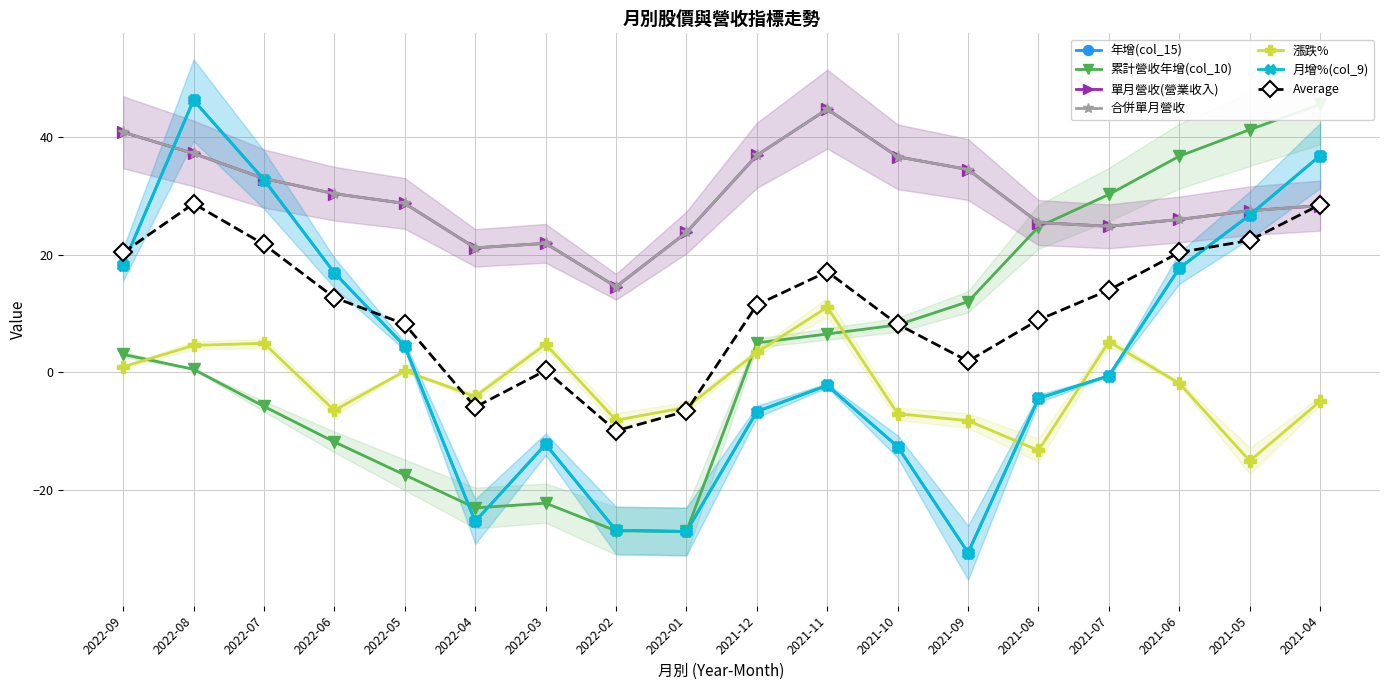

How many lines are shown in the chart?

6